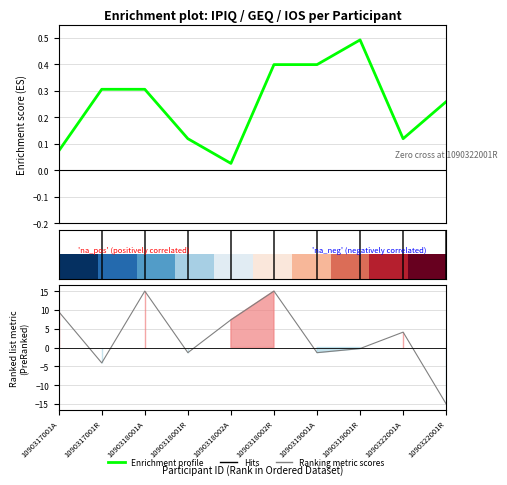

Count the number of categories in the chart.

10